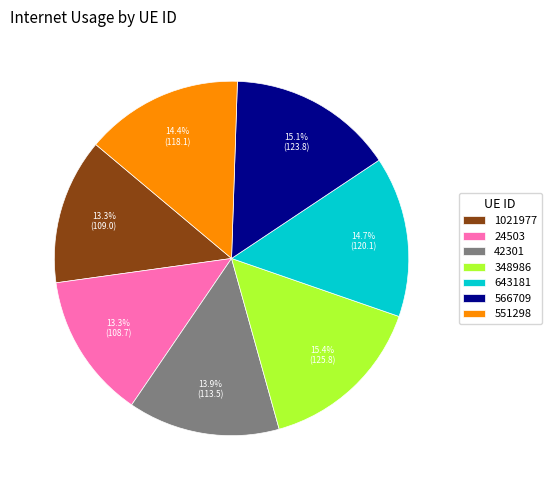

What is the total percentage of 551298 and 42301?

28.3%